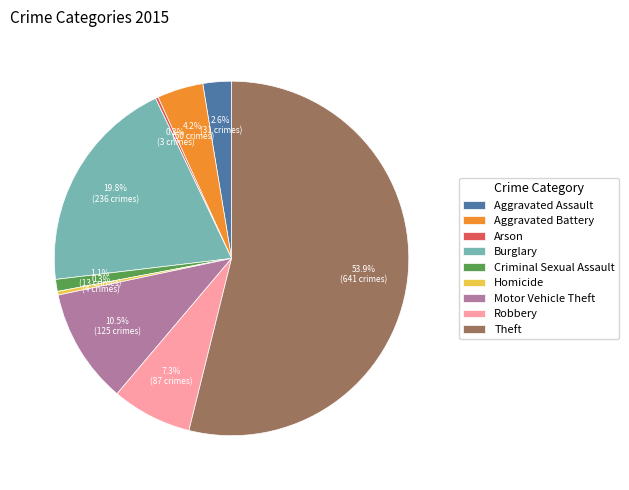

Does Theft represent more than half of the total?

Yes